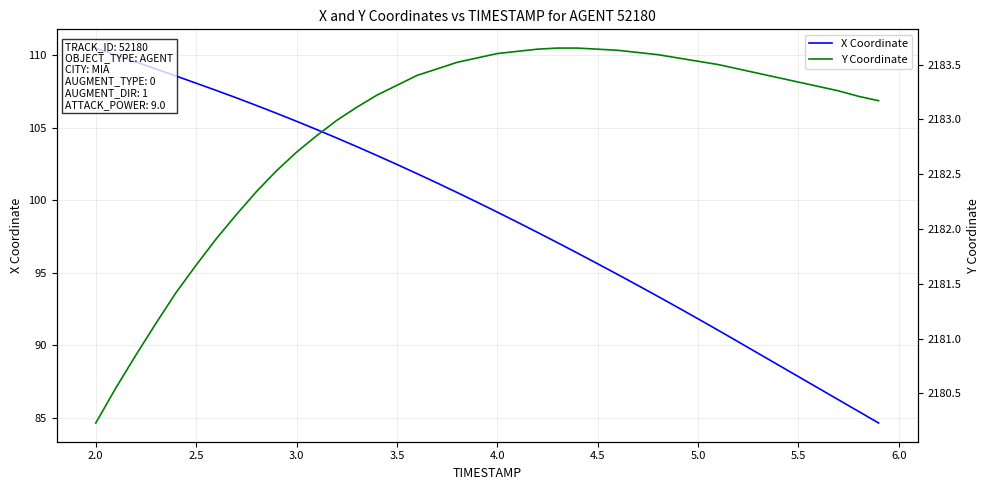

The value of Y Coordinate at 38 is 3647.7. True or false?

False